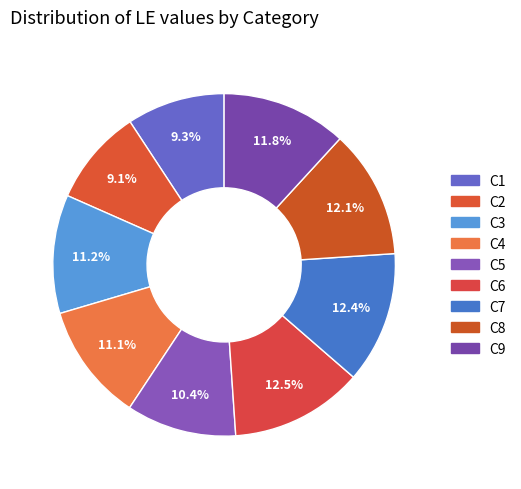

Is it true that C2 is 18% of the pie?

False